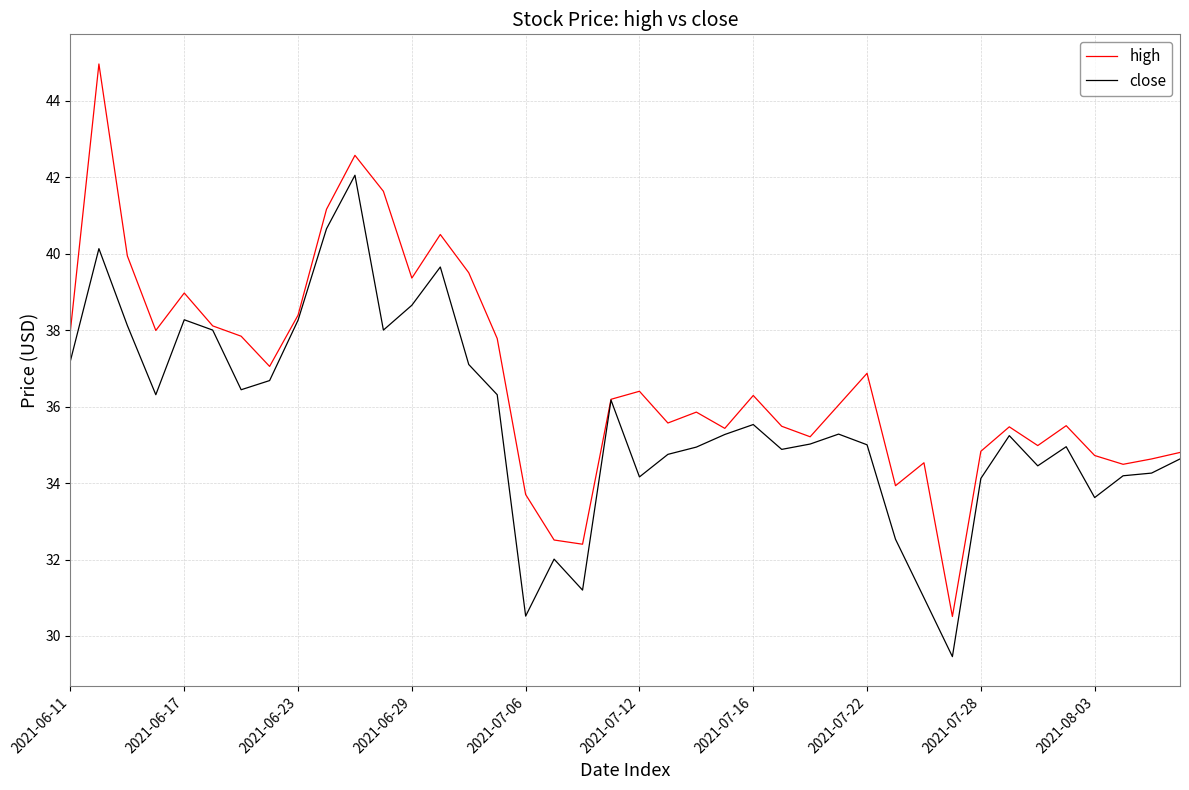

What are all the series names shown in the legend?

high, close